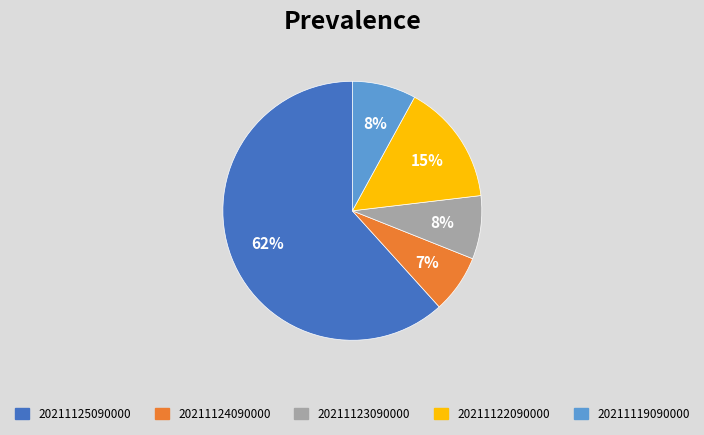

Which has a higher value, 20211123090000 or 20211122090000?

20211122090000